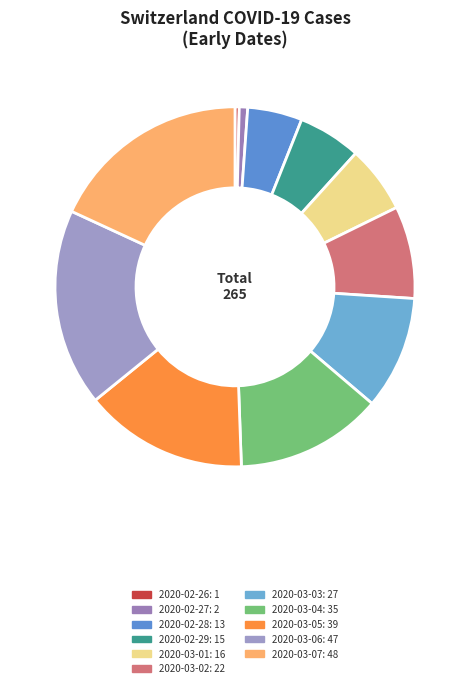

Count the number of slices in the pie.

11